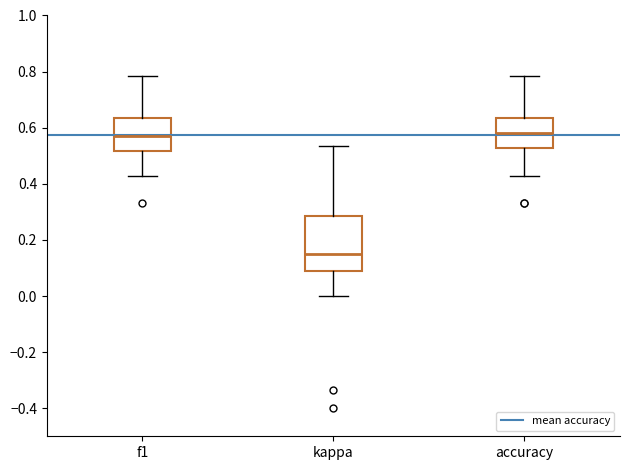

Reading left to right, transcribe this box plot: for each box, give where its median line is, the range the box spans, and where its two whiskers end, as read against the y-axis. The values are not printed on the chart, so give them approximately, as read against the axis.

f1: median 0.56, box 0.52 to 0.64, whiskers 0.42 to 0.78
kappa: median 0.16, box 0.10 to 0.28, whiskers 0.00 to 0.54
accuracy: median 0.58, box 0.52 to 0.64, whiskers 0.42 to 0.78